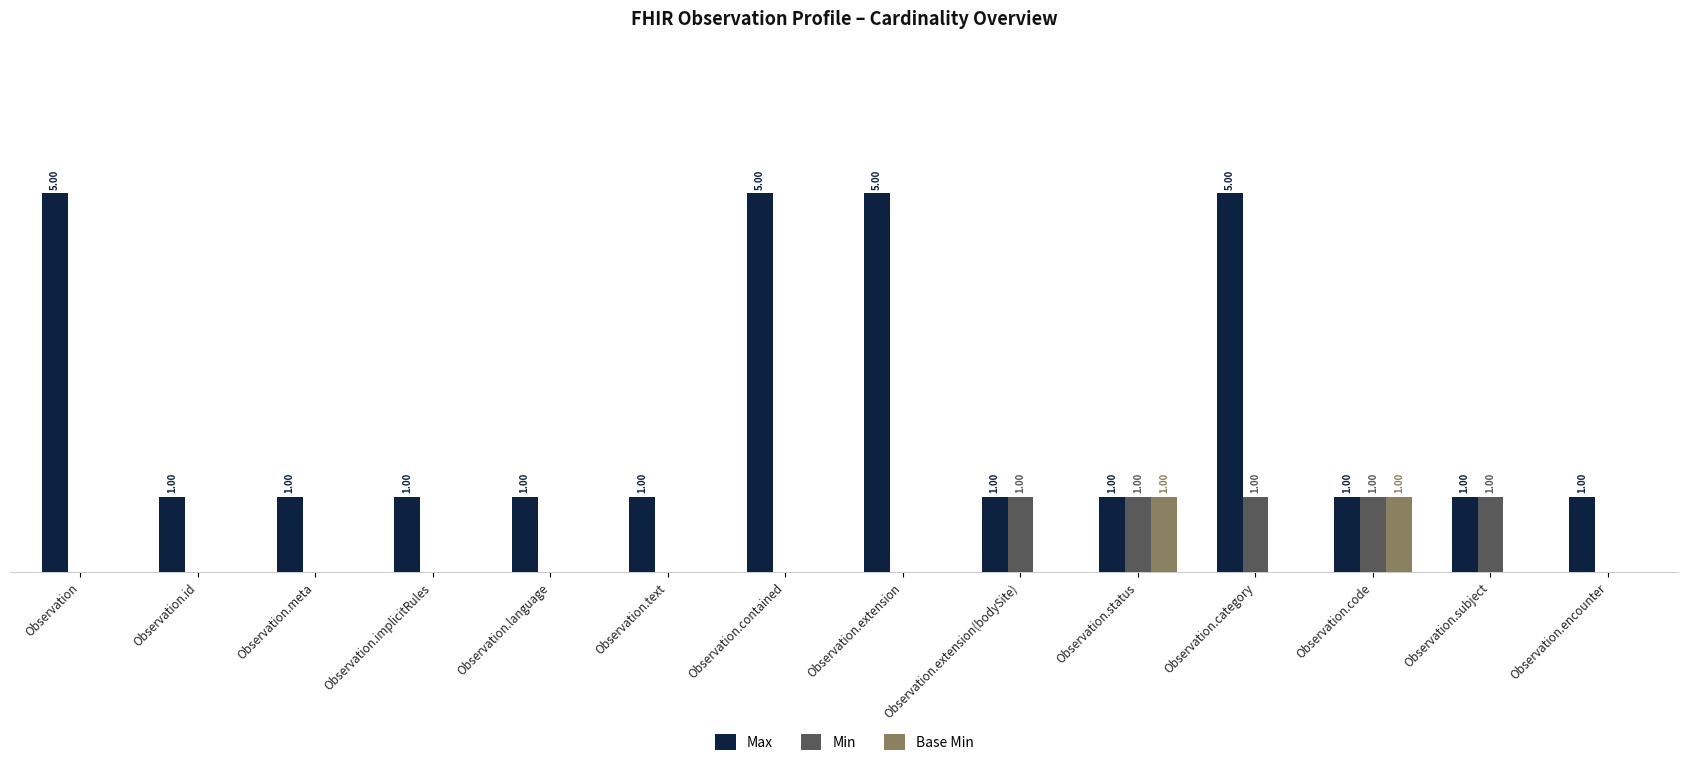

At which category is the sum across all series the highest?

Observation.category